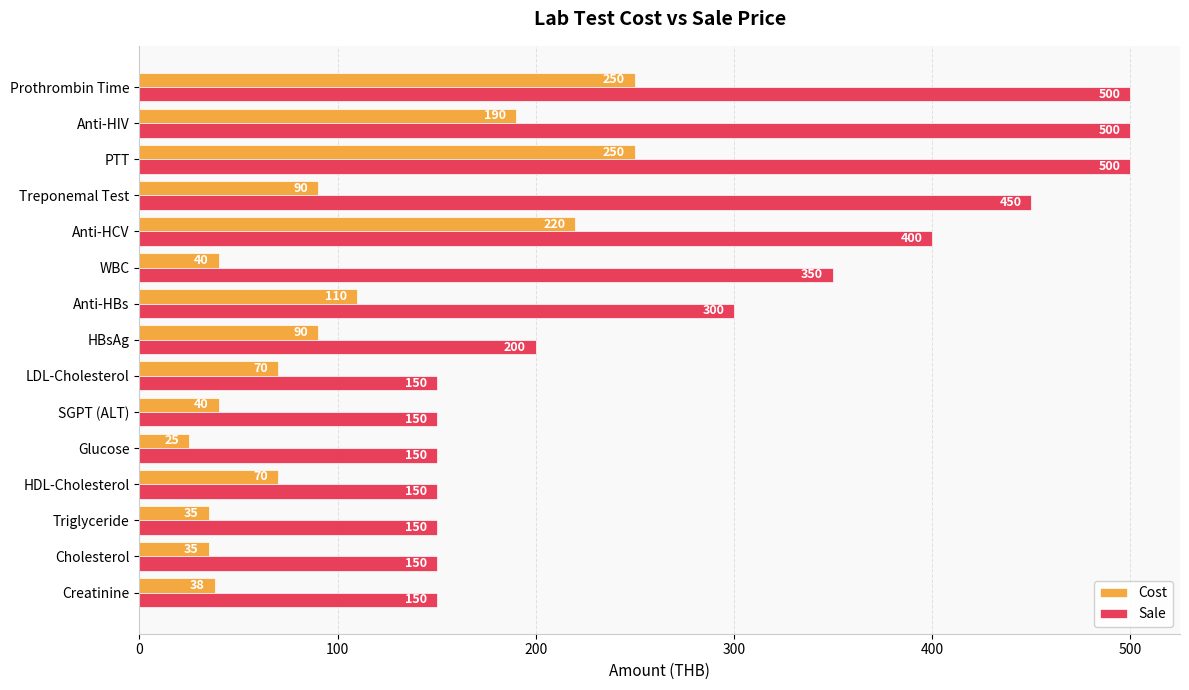

Which series has the largest total across all categories?

Sale